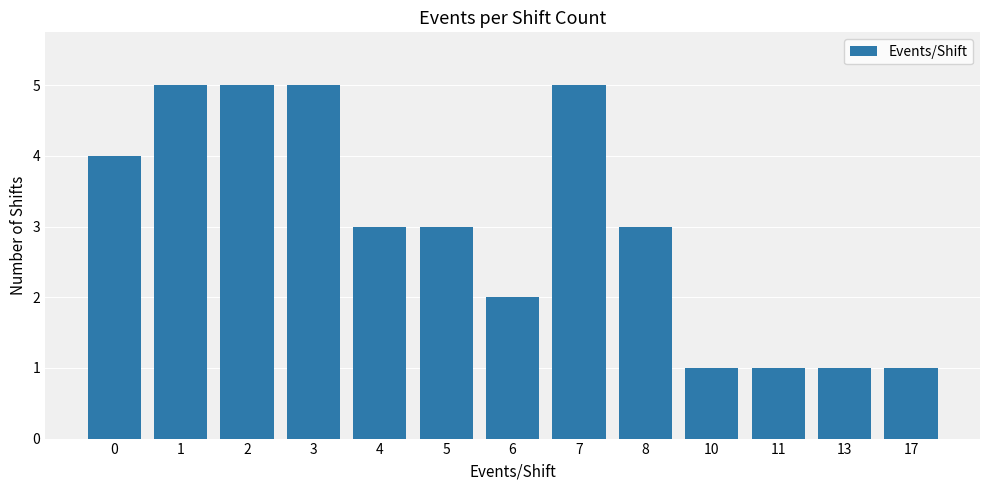

Reading left to right, list all the values displayed in this chart.

0=4	1=5	2=5	3=5	4=3	5=3	6=2	7=5	8=3	10=1	11=1	13=1	17=1